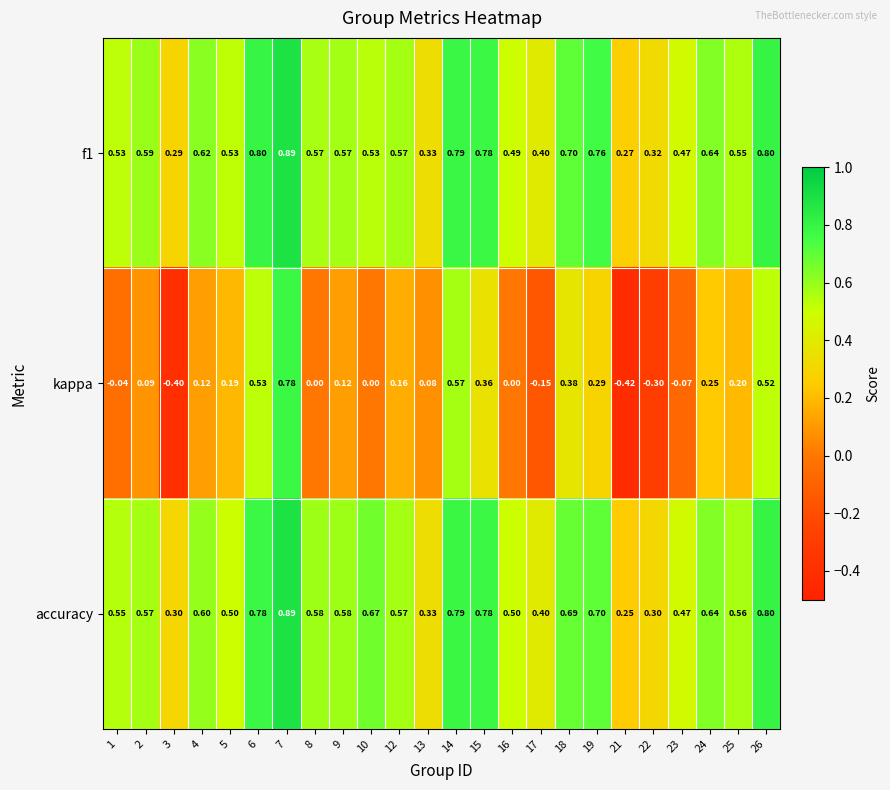

Between 15 and 23, which series saw the biggest shift?

kappa